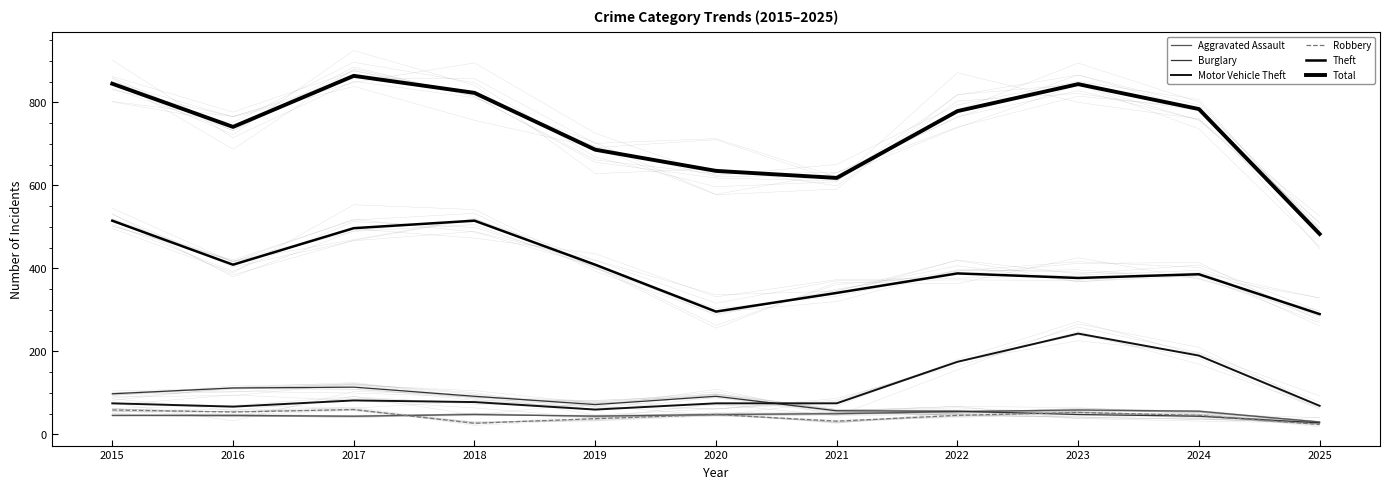

At which label does Burglary first exceed 72?

2015